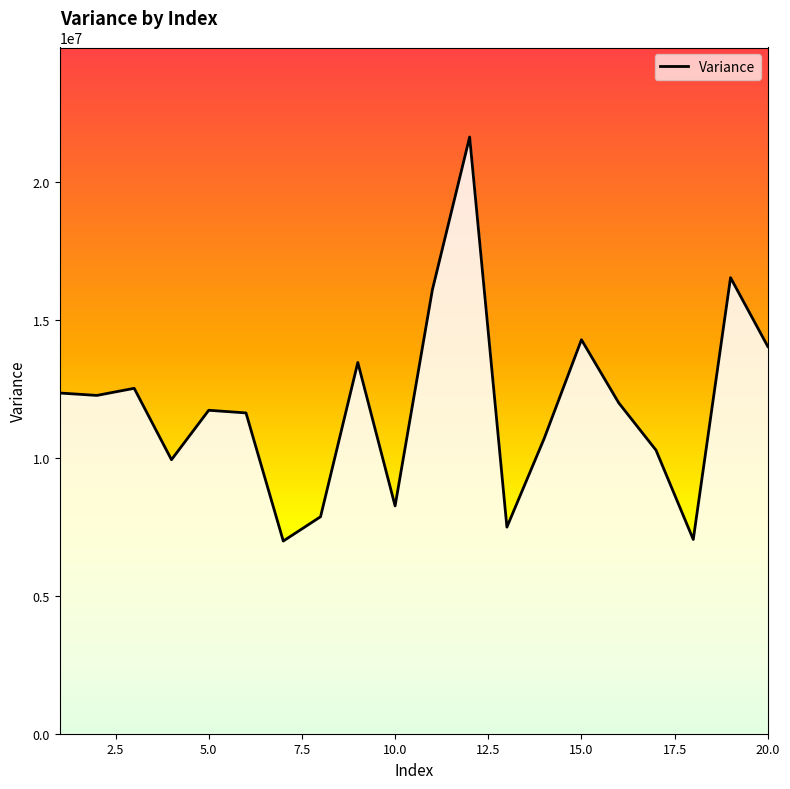

What is the difference between the maximum and minimum values?

14647460